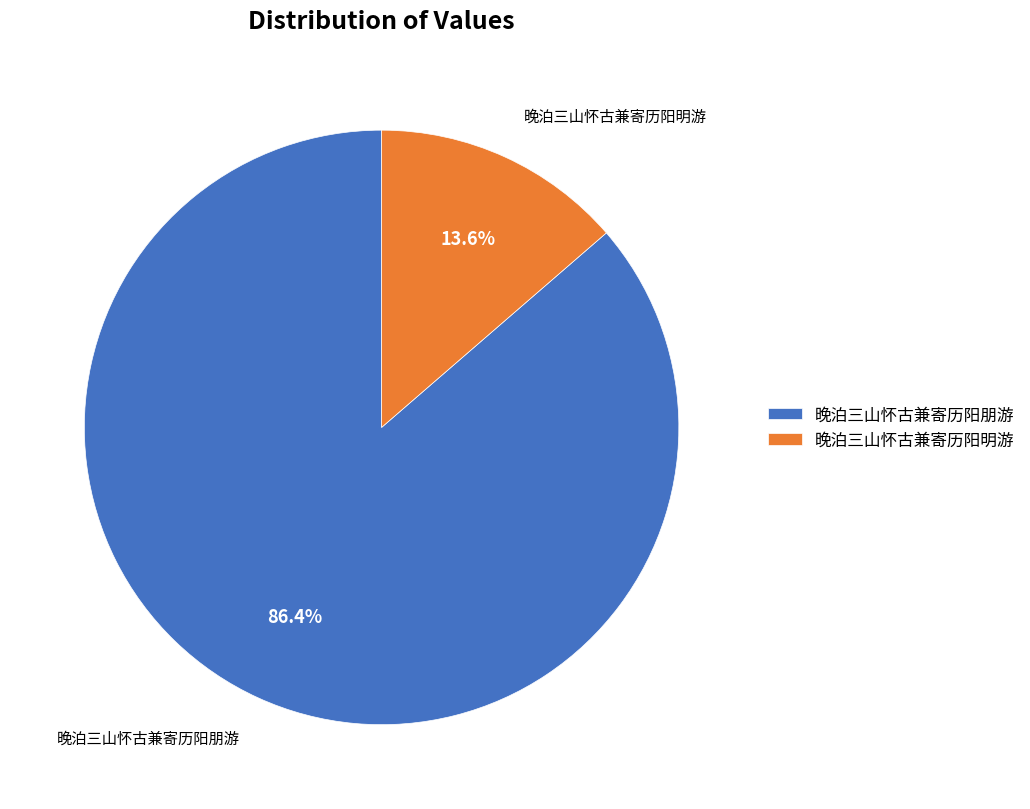

Between 晚泊三山怀古兼寄历阳明游 and 晚泊三山怀古兼寄历阳朋游, which is larger?

晚泊三山怀古兼寄历阳朋游